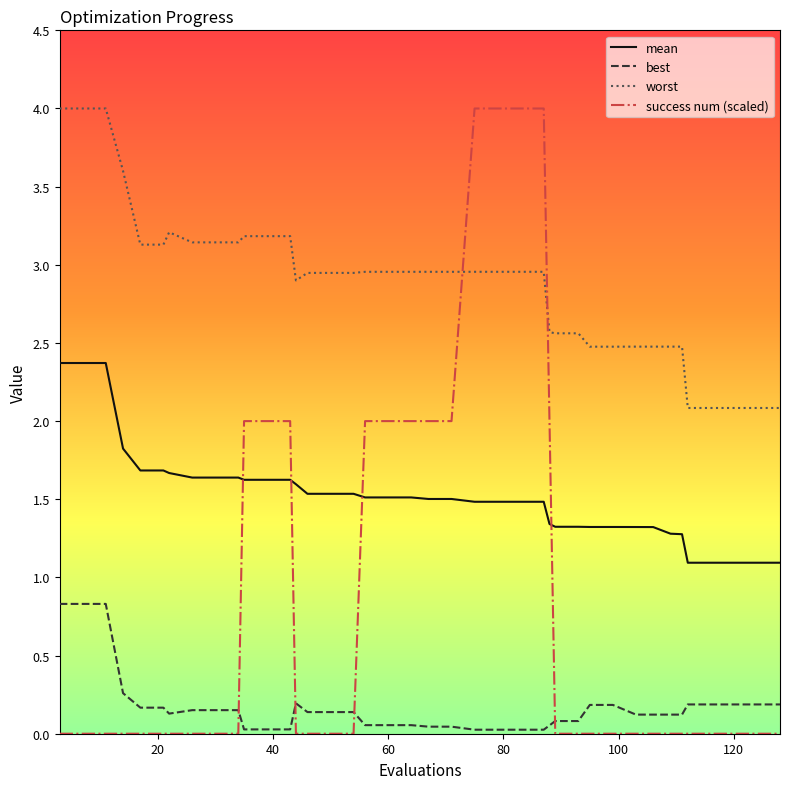

What is the difference between the maximum and minimum values in the best series?

0.8